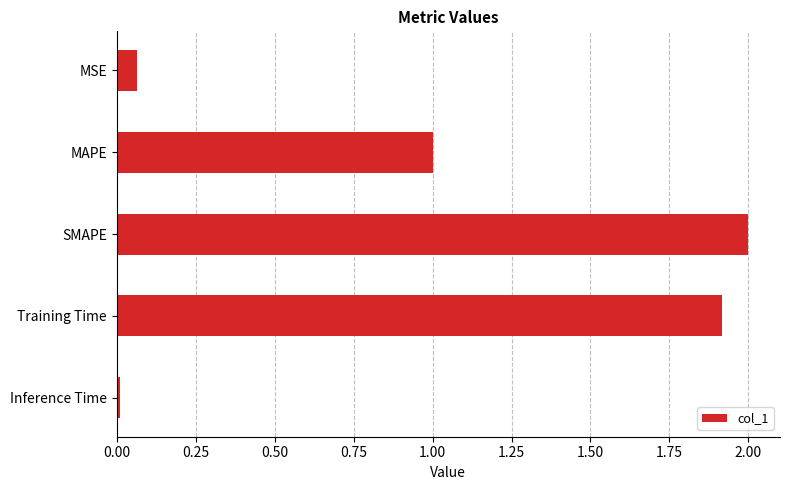

List the labels in order of value, largest first.

SMAPE, Training Time, MAPE, MSE, Inference Time